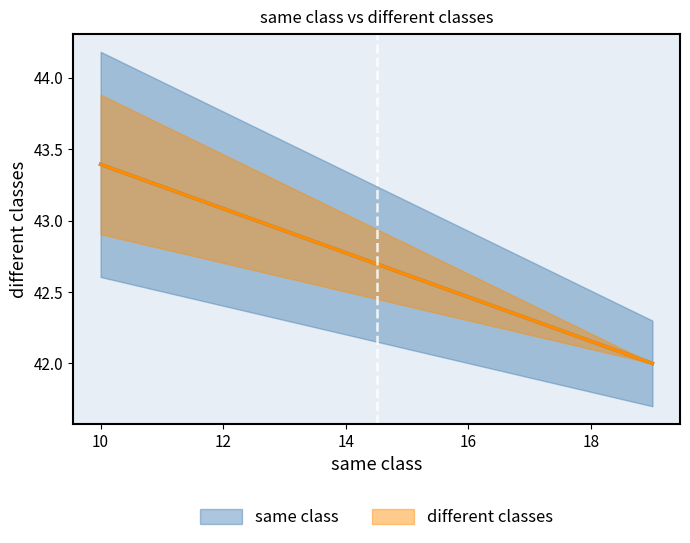

True or false: same class and different classes cross at least once.

False